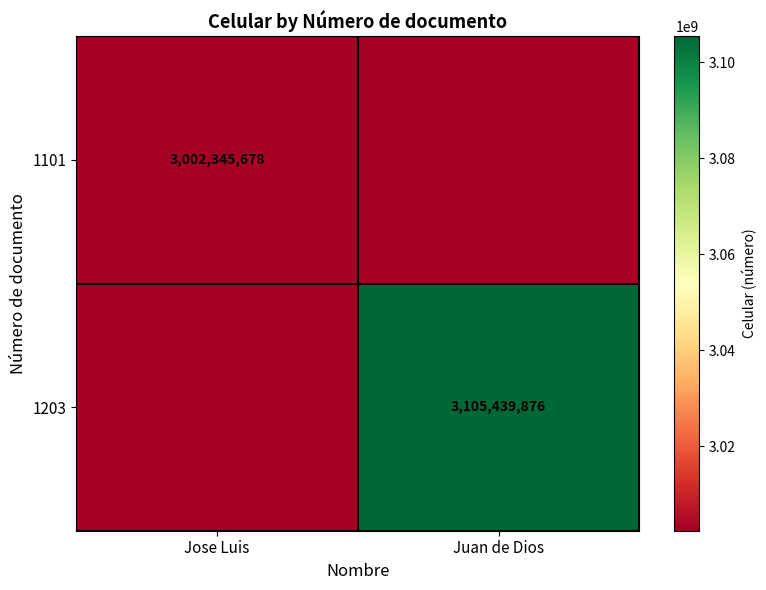

What is the spread (max minus min) of values at Juan de Dios?

103094198